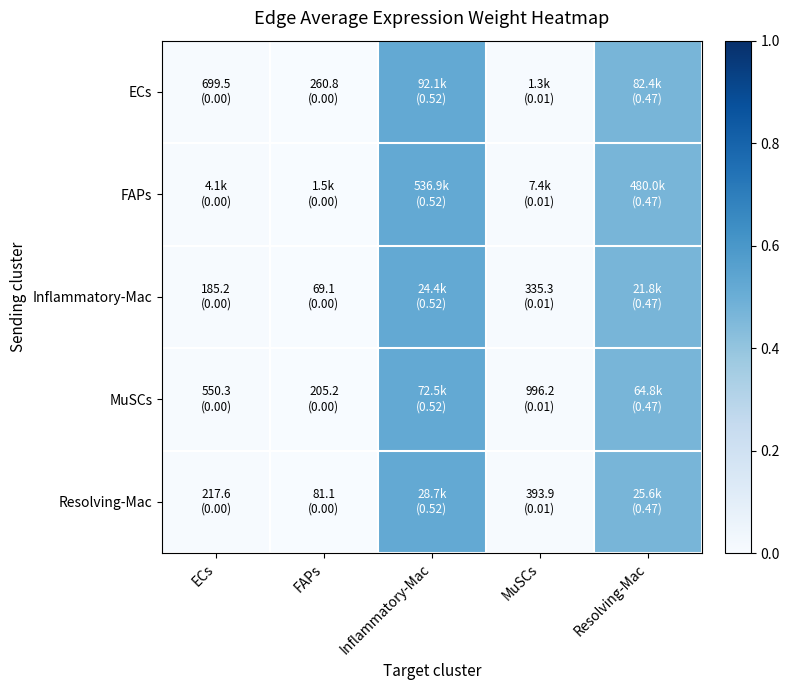

Reading right to left, extract all data points from this chart.

ECs: Resolving-Mac=0.5	MuSCs=0.0	Inflammatory-Mac=0.5	FAPs=0.0	ECs=0.0
FAPs: Resolving-Mac=0.5	MuSCs=0.0	Inflammatory-Mac=0.5	FAPs=0.0	ECs=0.0
Inflammatory-Mac: Resolving-Mac=0.5	MuSCs=0.0	Inflammatory-Mac=0.5	FAPs=0.0	ECs=0.0
MuSCs: Resolving-Mac=0.5	MuSCs=0.0	Inflammatory-Mac=0.5	FAPs=0.0	ECs=0.0
Resolving-Mac: Resolving-Mac=0.5	MuSCs=0.0	Inflammatory-Mac=0.5	FAPs=0.0	ECs=0.0